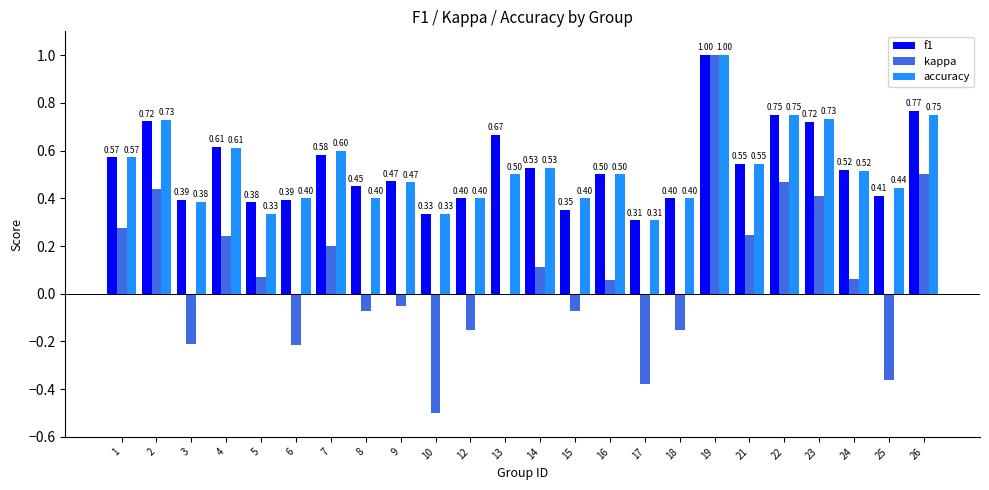

At which category is the sum across all series the highest?

19